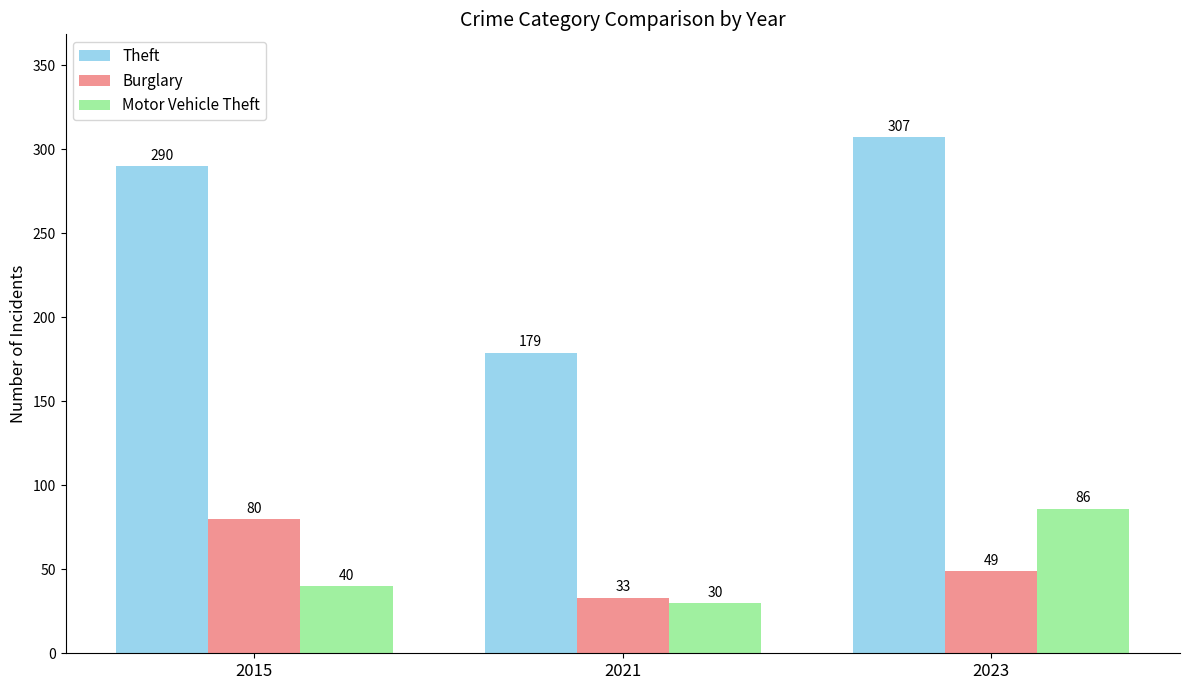

At which category is the sum across all series the highest?

2023